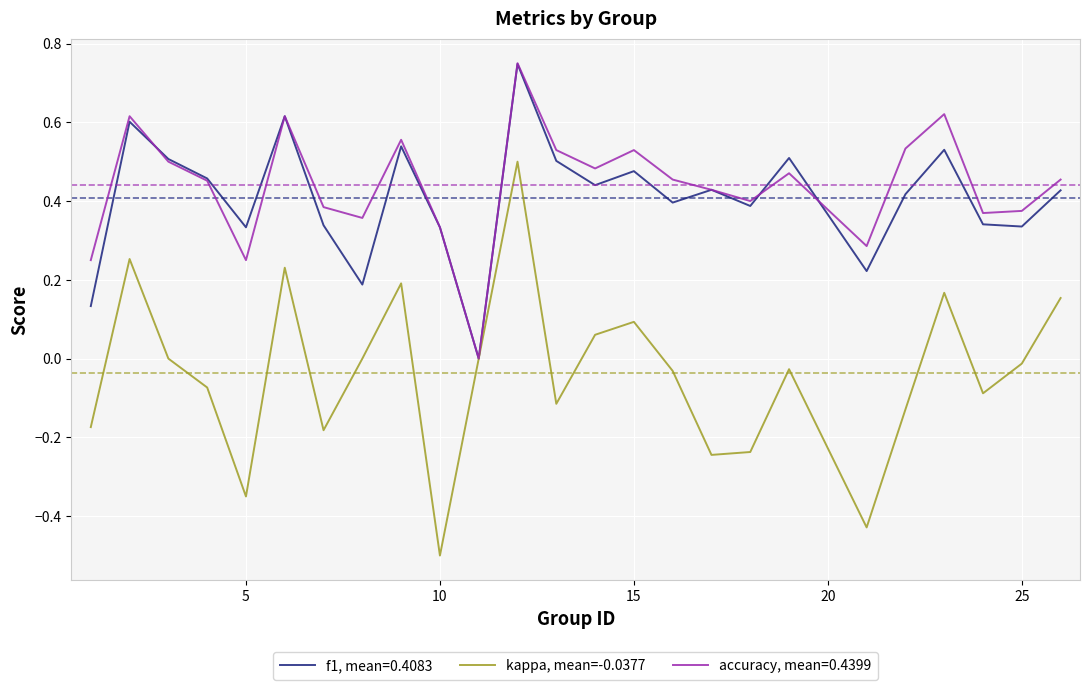

What is the smallest value displayed?

-0.5